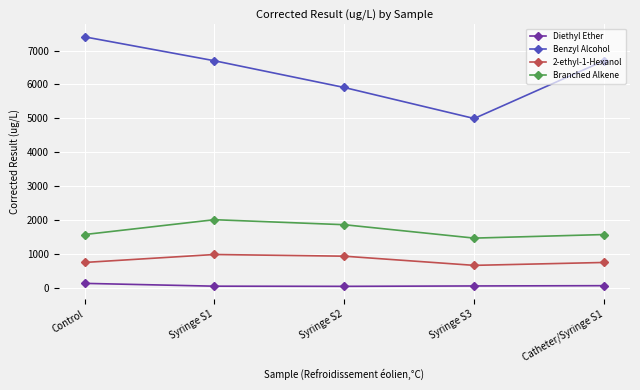

What is the greatest value displayed?

7407.0